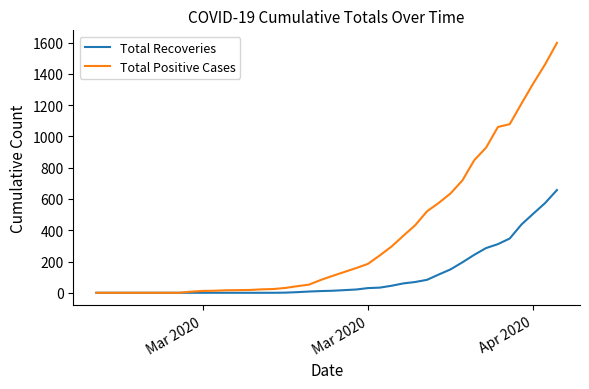

Rank the series by their maximum value, from lowest to highest.

Total Recoveries, Total Positive Cases